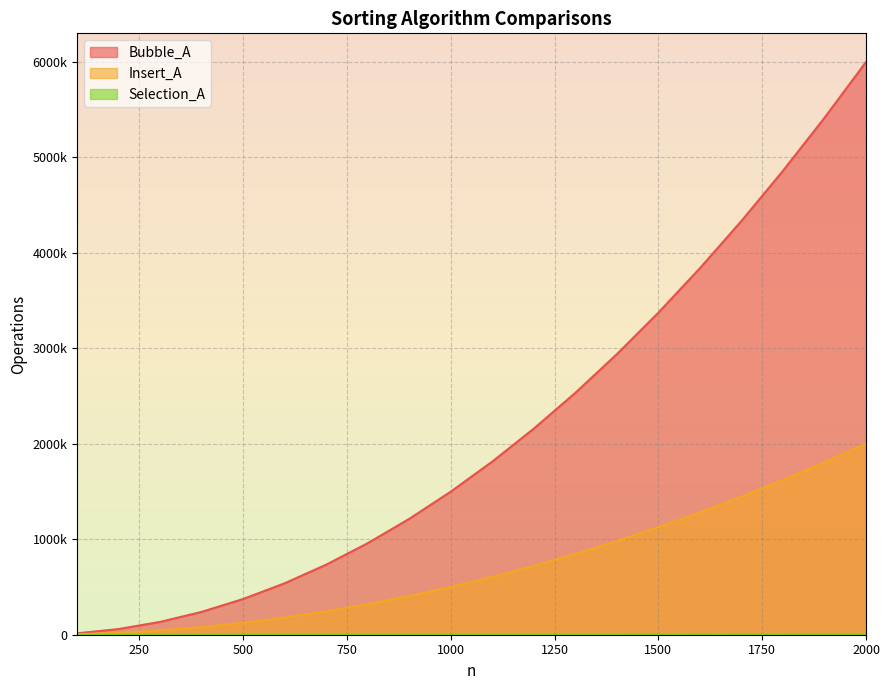

How many lines are shown in the chart?

3